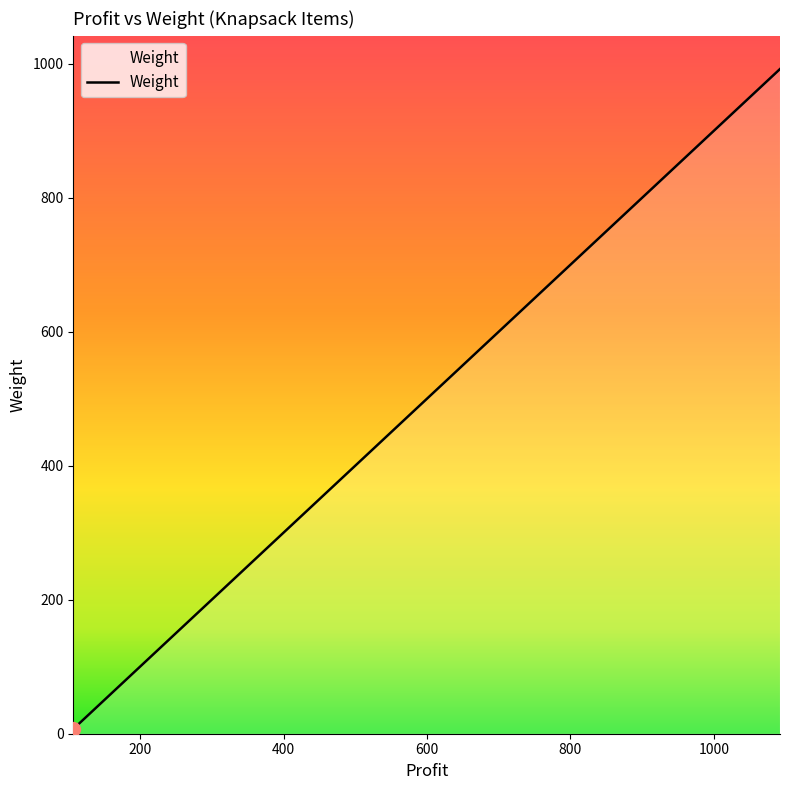

What is the sum of the values at 895 and 982?

1677